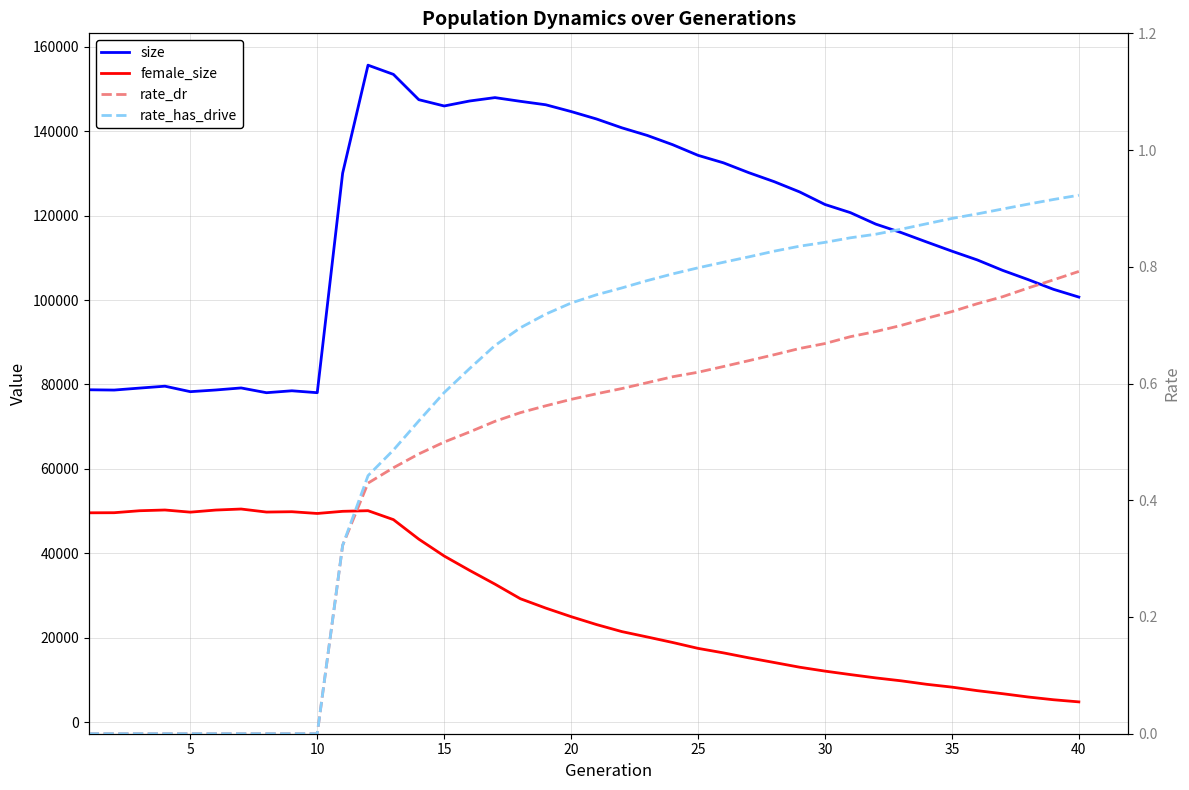

The rate_has_drive series shows 0.4 at 32. True or false?

False